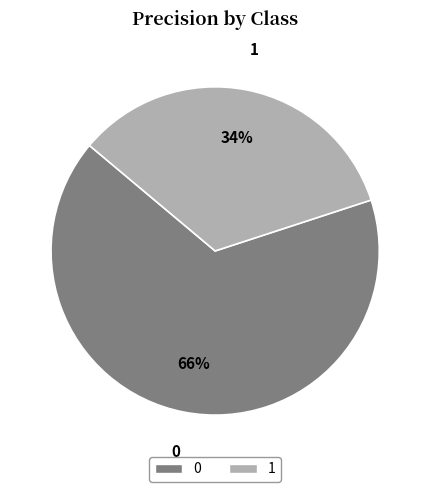

What percentage is the 0 slice, to the nearest percent?

66%